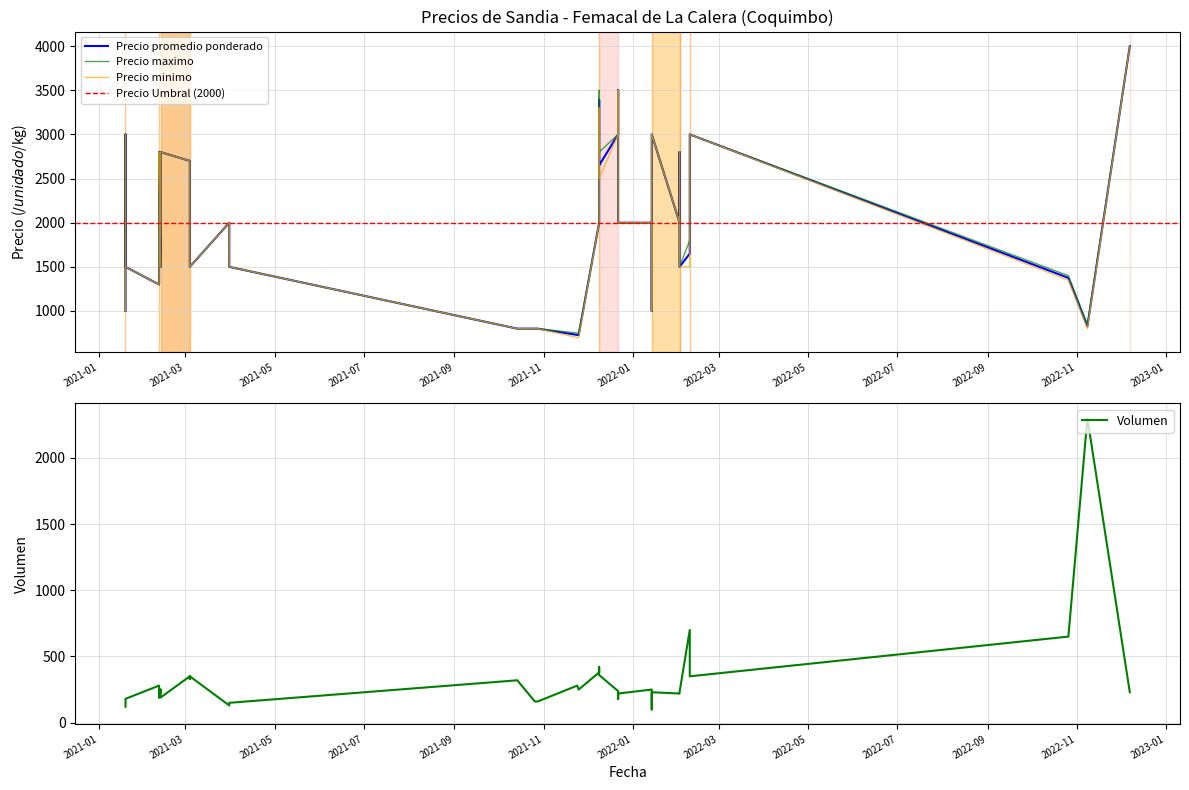

Does the chart have visible grid lines?

Yes